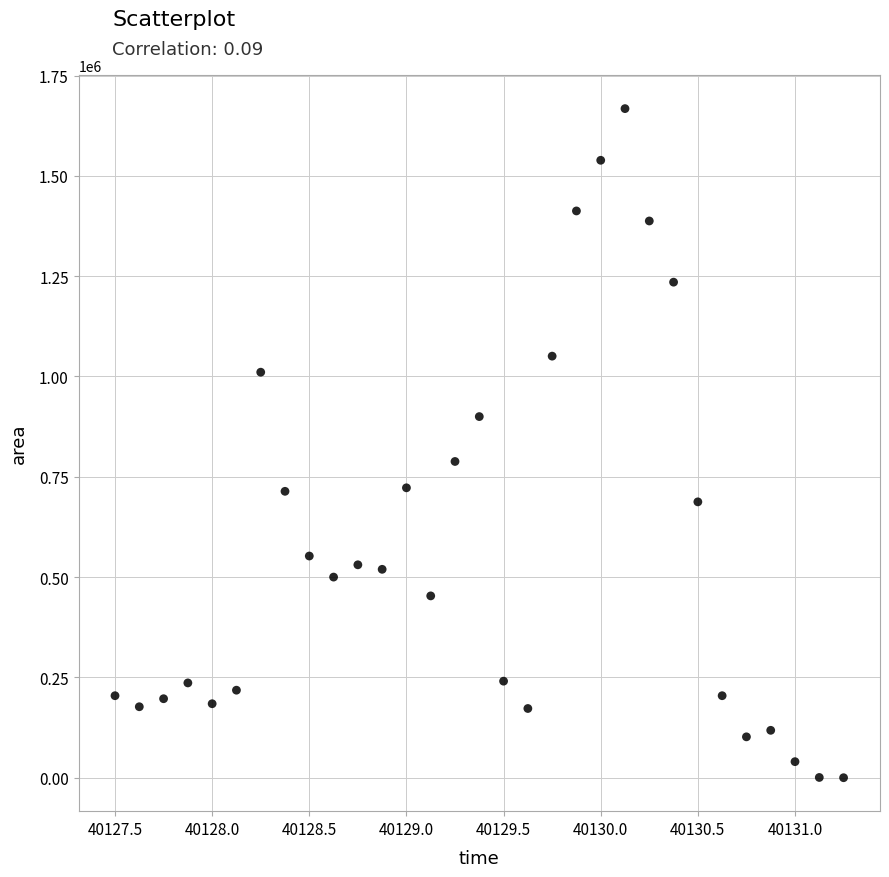

What is the range of Y values (max minus min)?

1667500